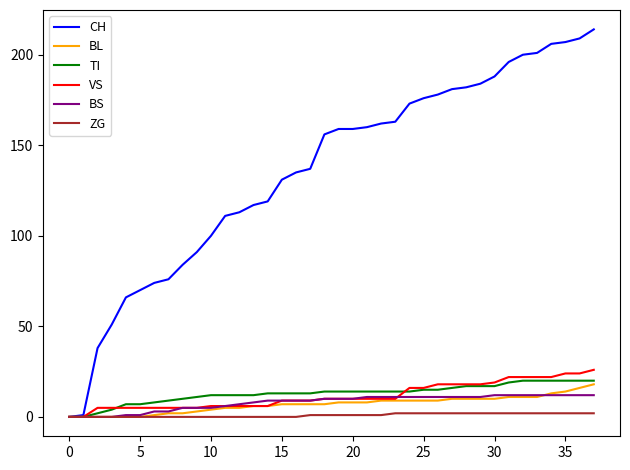

Which series has the widest spread of values?

CH